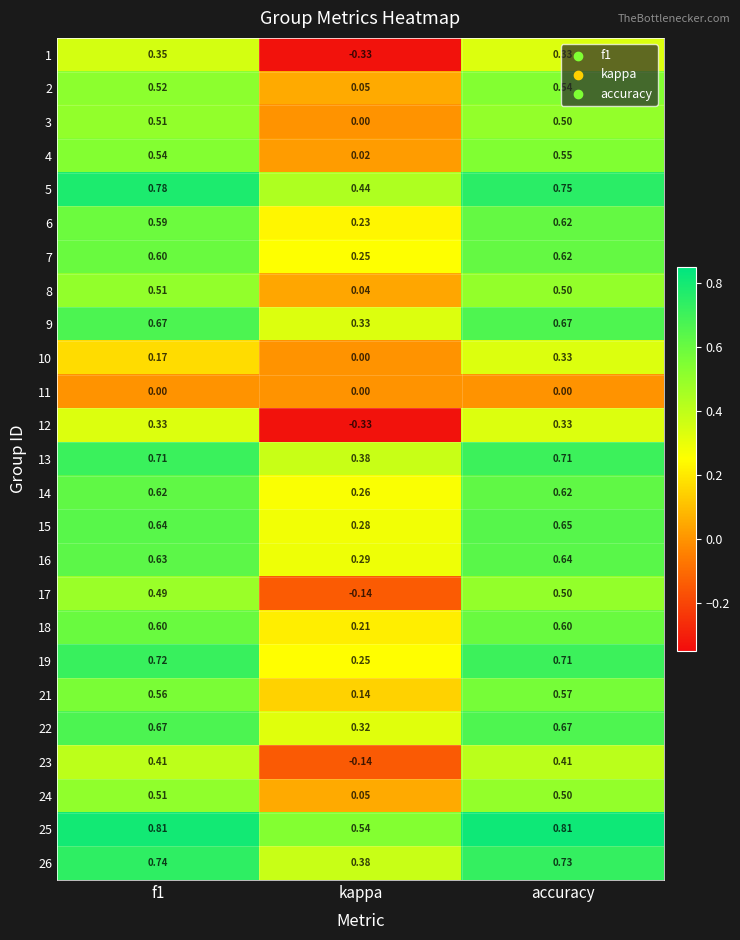

Which label corresponds to the smallest value in the chart?

kappa